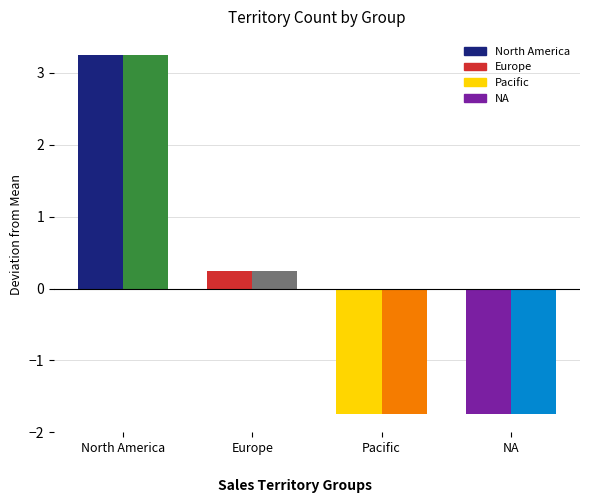

At which category is the sum across all series the highest?

North America